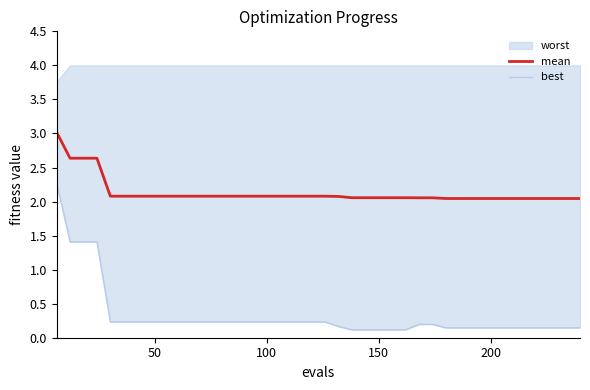

What is the lowest value of the mean series?

2.0